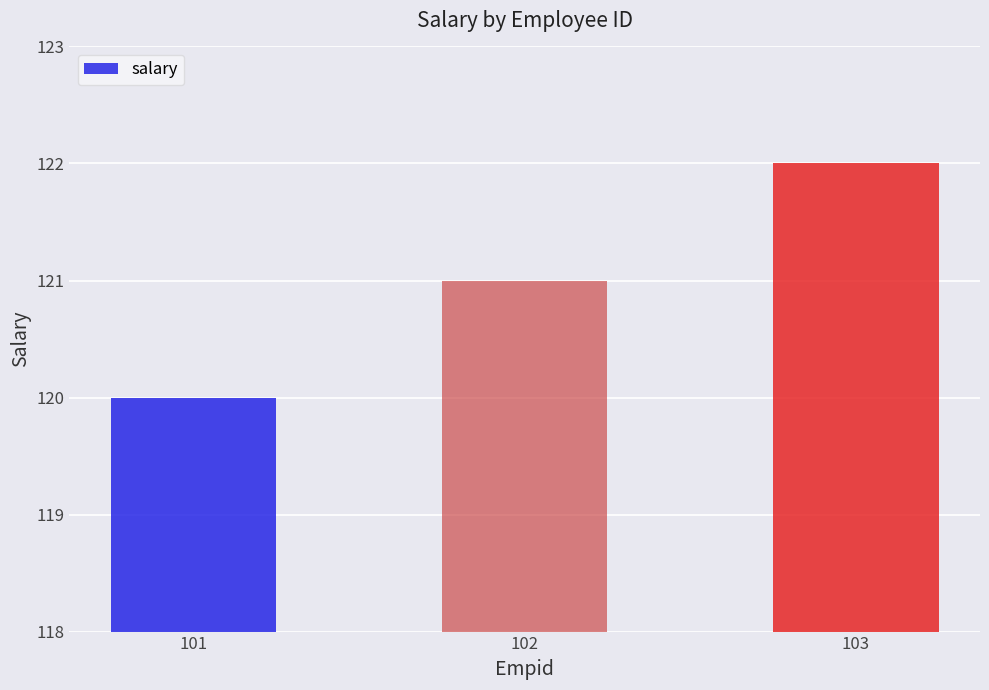

Reading left to right, what are all the values shown in this chart?

101=120	102=121	103=122